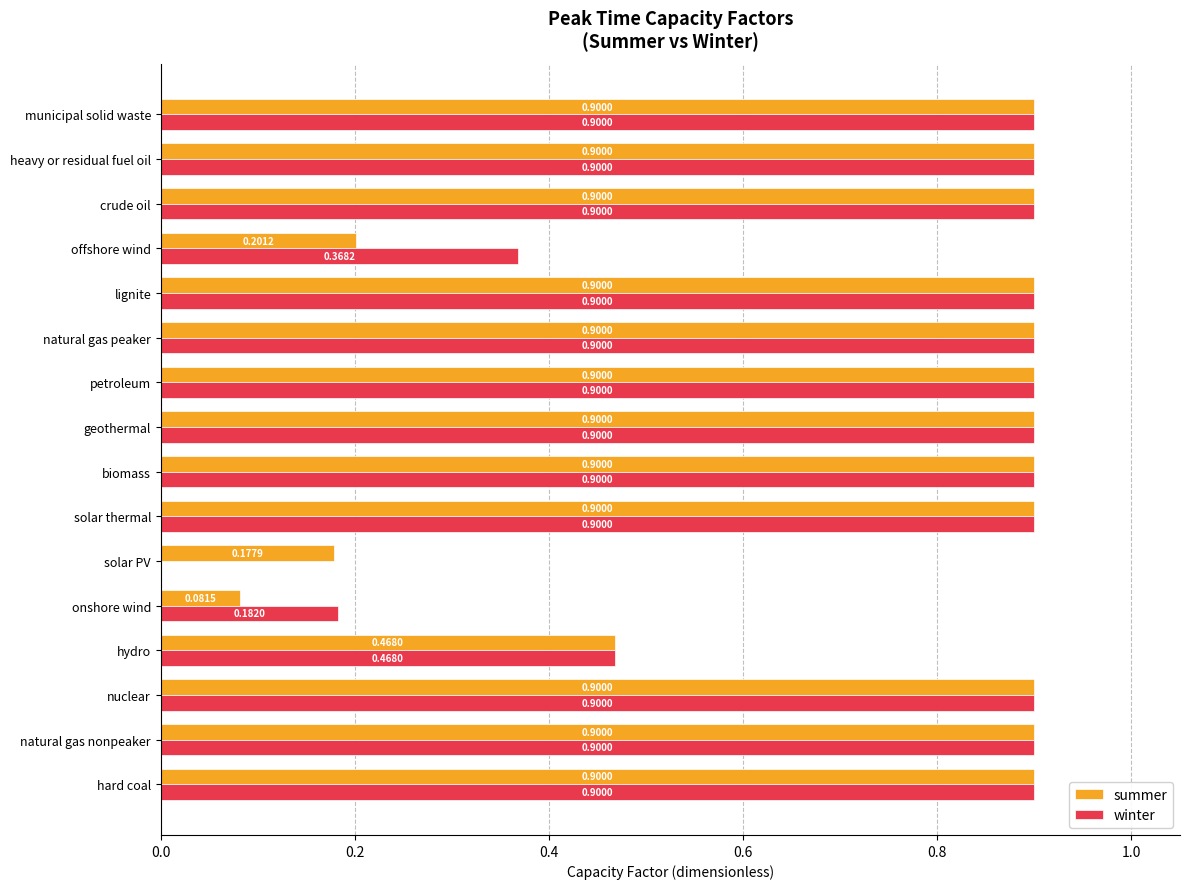

At which label is winter closest to 0?

solar PV